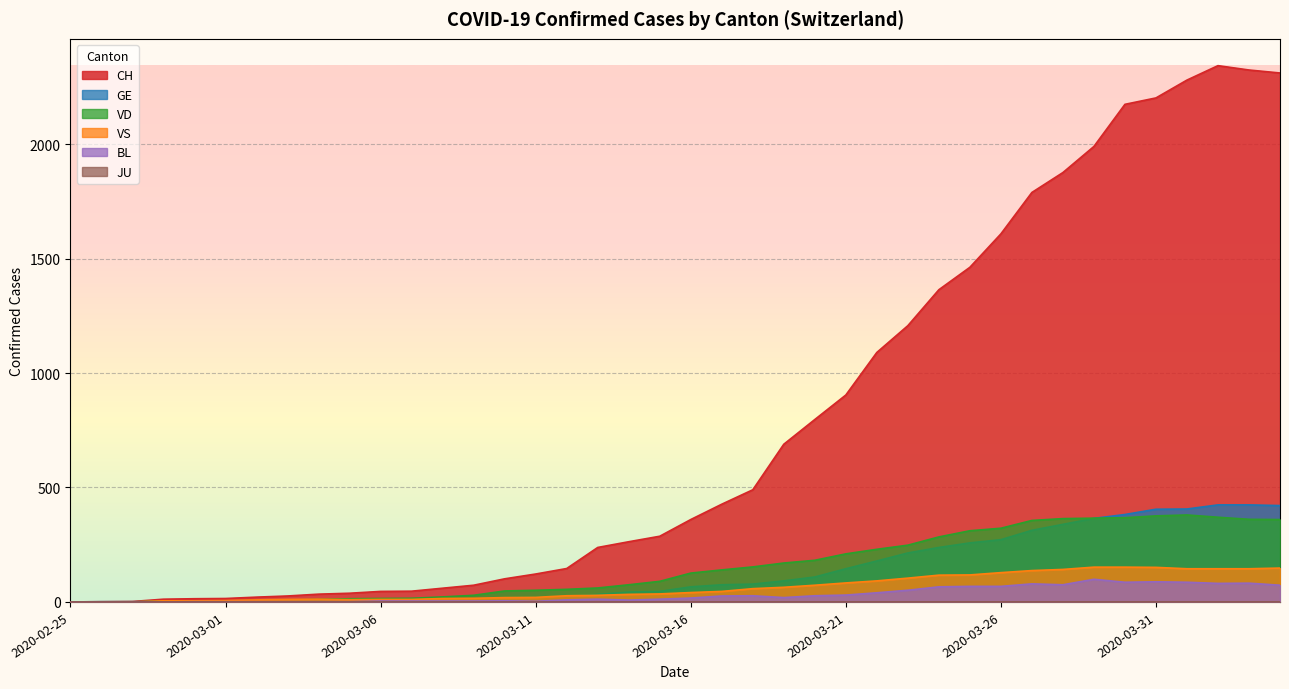

What is the difference between the second highest and minimum values in the VS series?

152